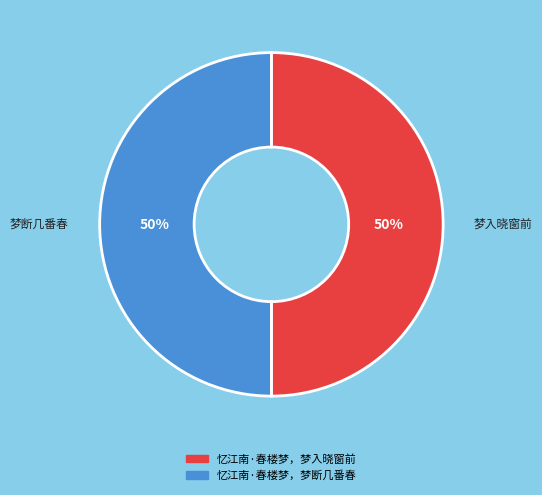

Combined, do 忆江南·春楼梦，梦断几番春 and 忆江南·春楼梦，梦入晓窗前 account for over 50%?

Yes